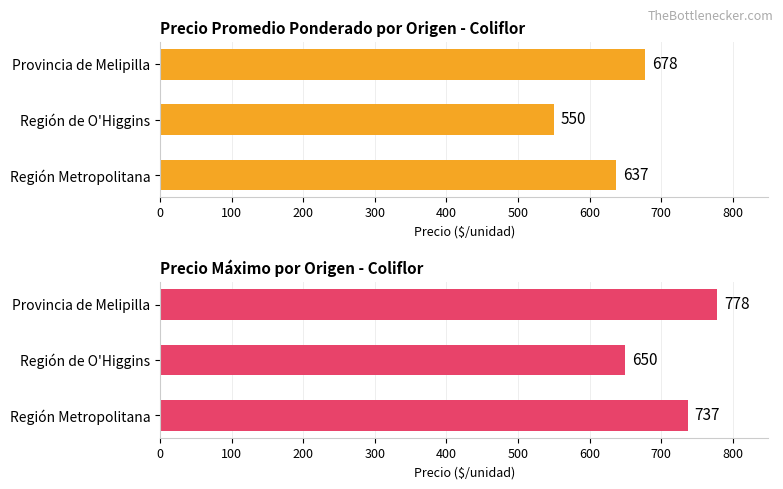

What value does the Precio máximo series have at Región Metropolitana, to the nearest 5?

735